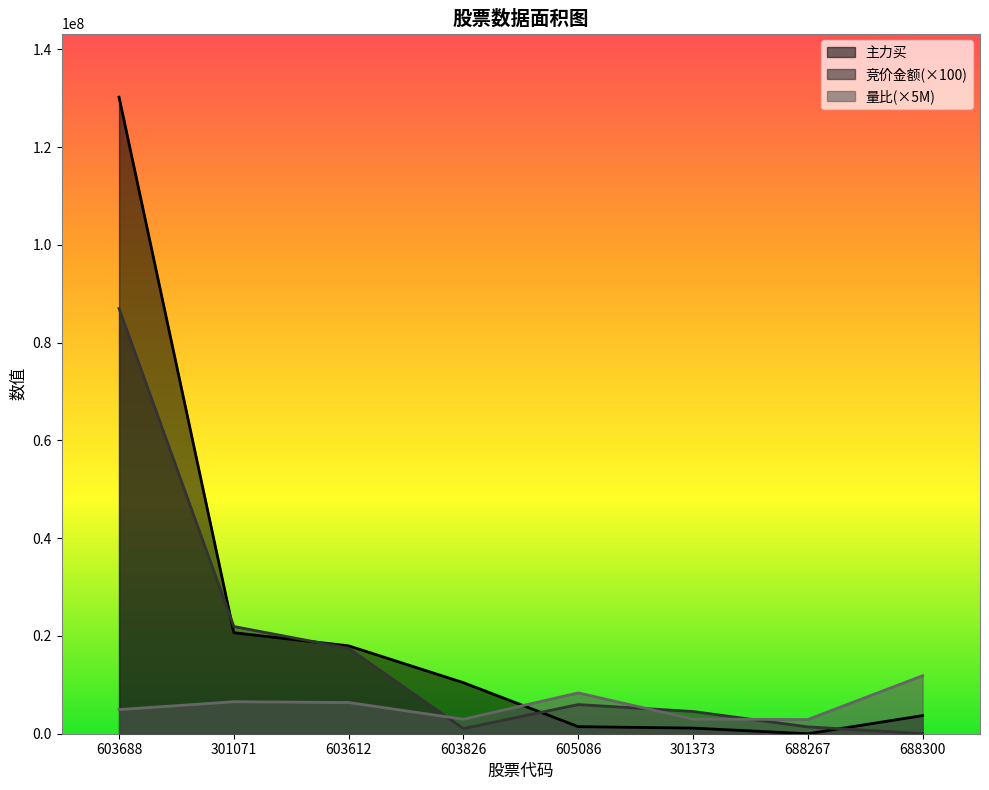

Which label corresponds to the smallest value in the chart?

688267